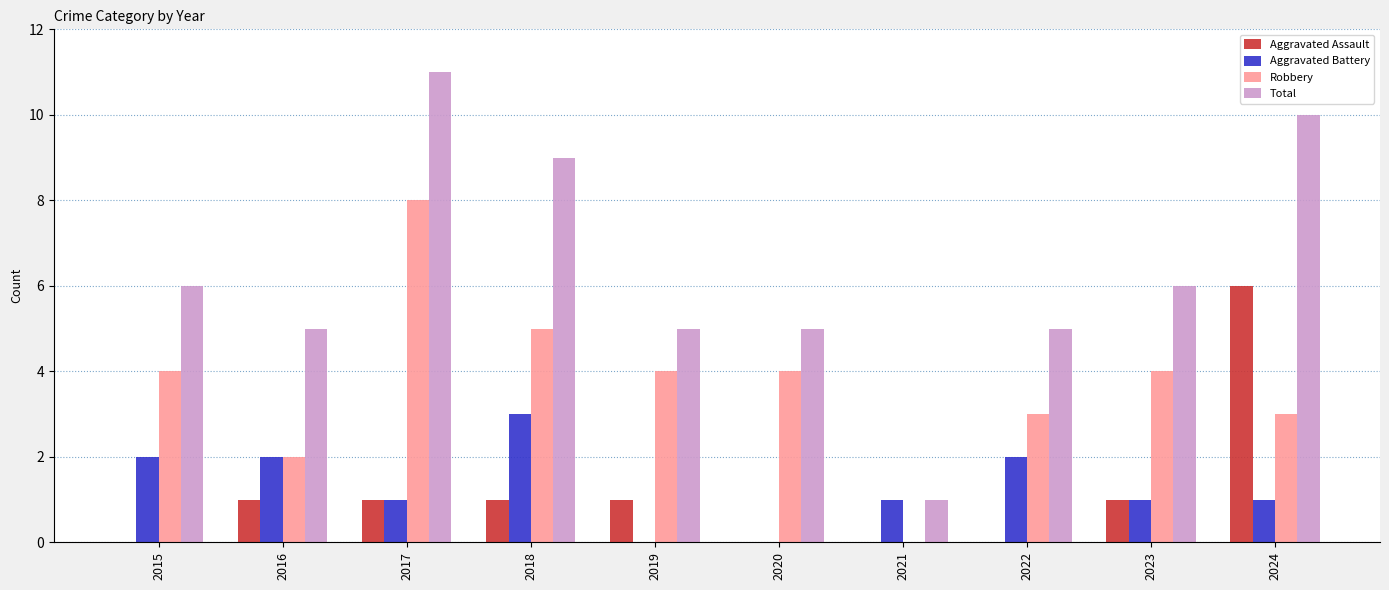

What is the spread (max minus min) of values at 2019?

5